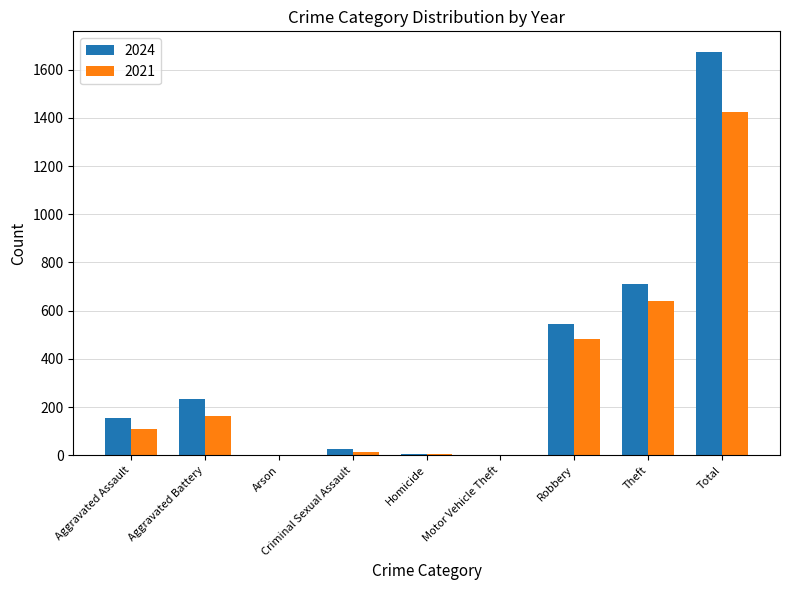

What is the maximum value shown in the chart?

1675